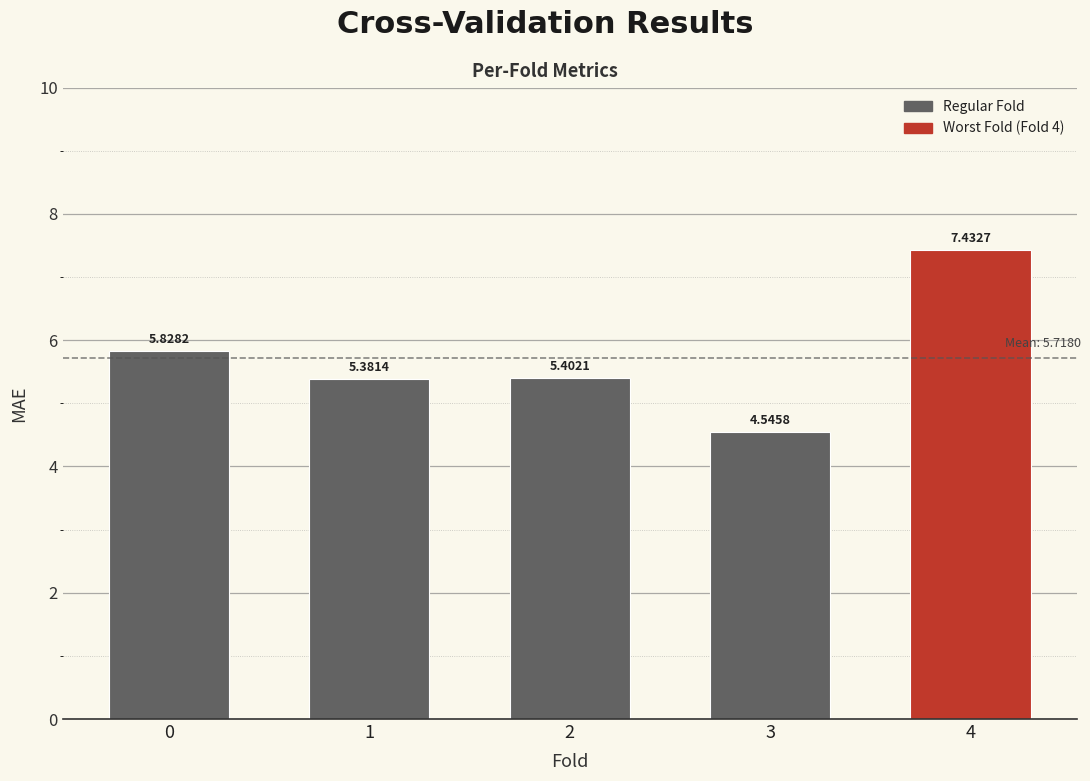

What is the change in value from 0 to 2?

-0.4